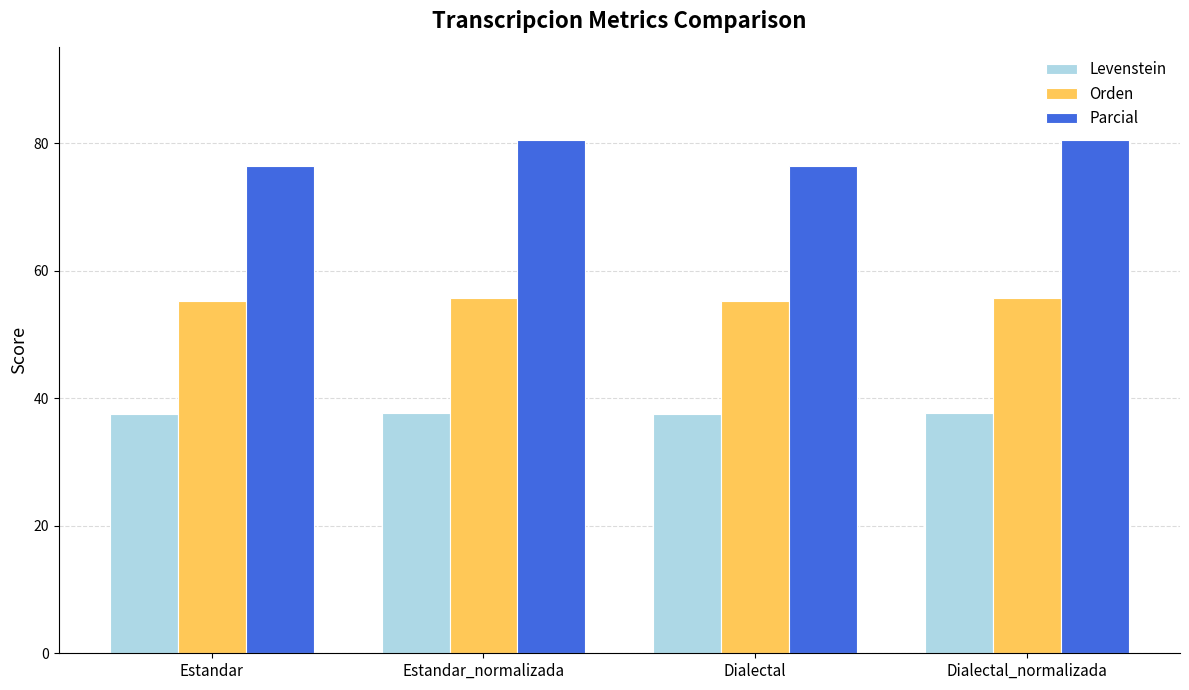

What is the spread (max minus min) of values at Dialectal_normalizada?

42.8